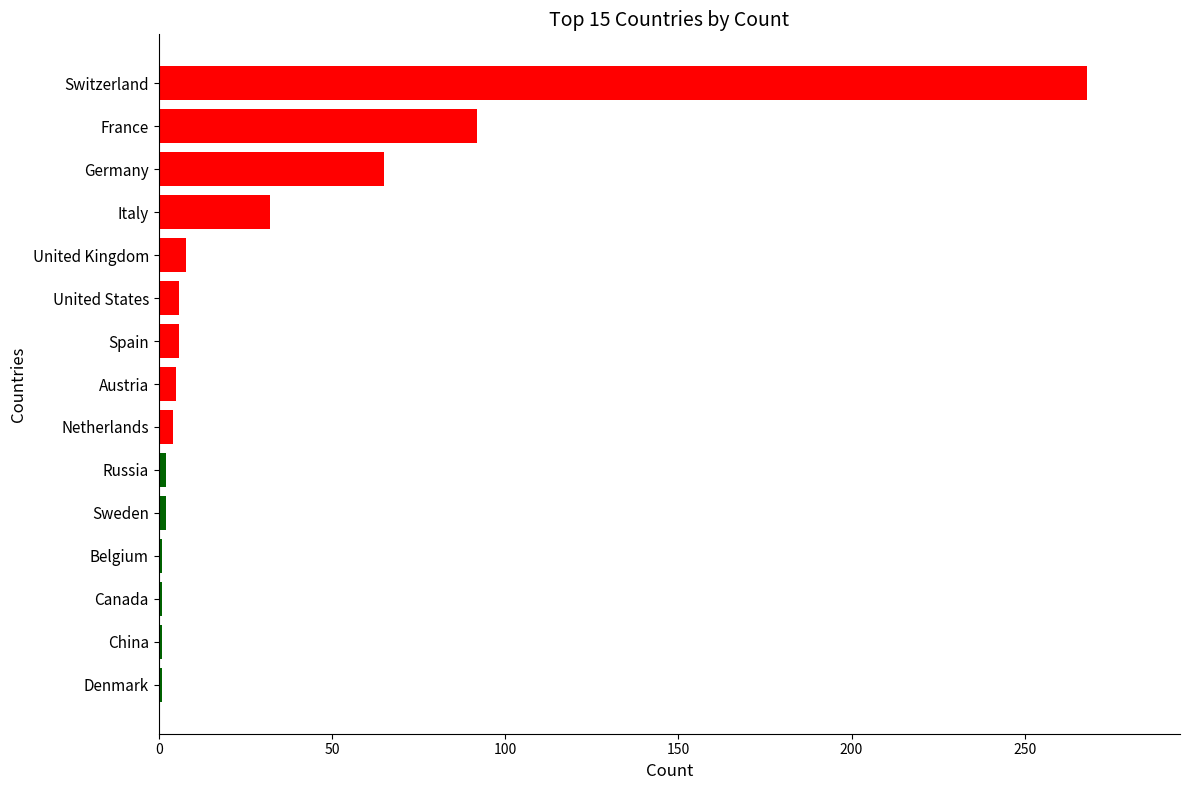

What is the greatest value displayed?

268